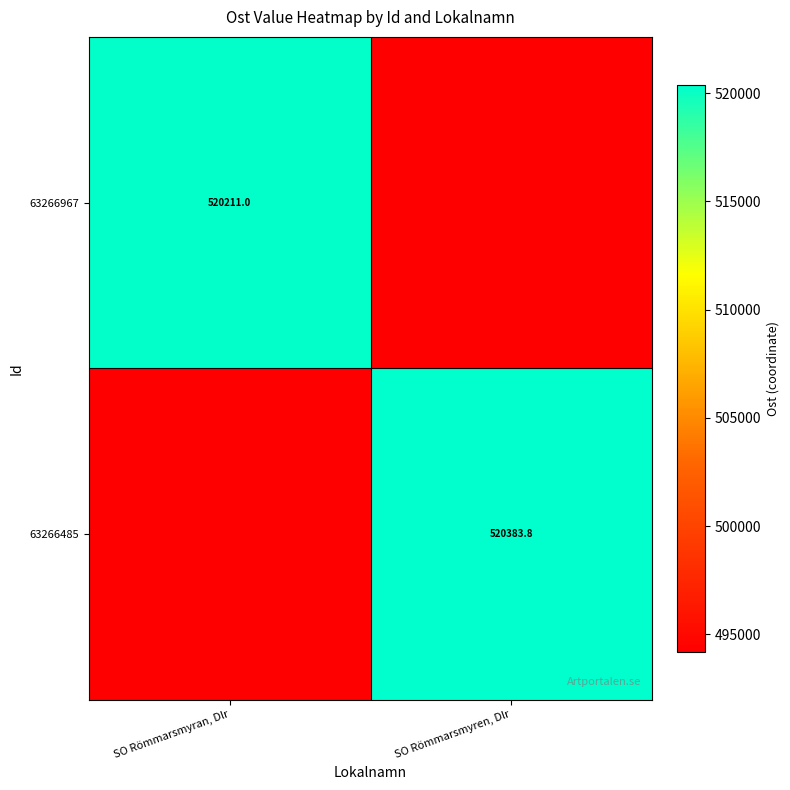

How many data points in 63266485 are above 520383?

1